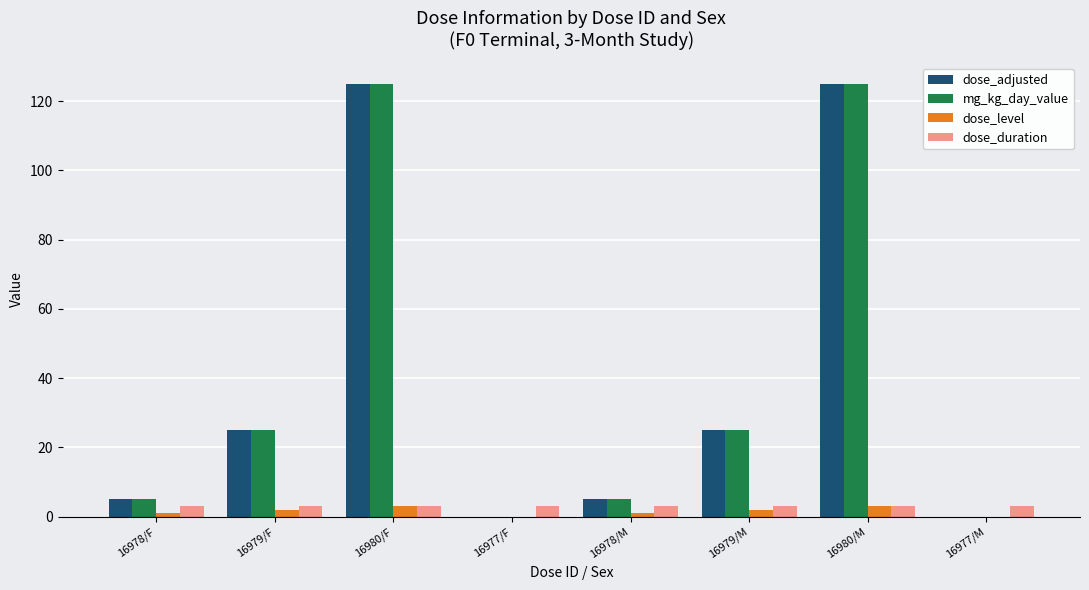

Is the value of dose_duration at 16978/F greater than the value of mg_kg_day_value at 16980/M?

No